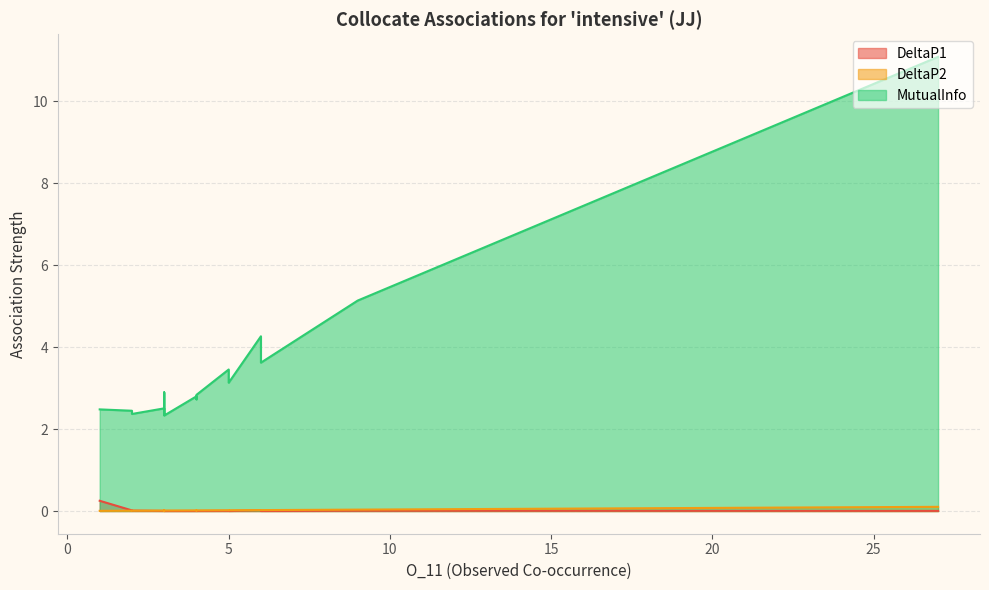

Does the chart display data point markers on the line(s)?

No